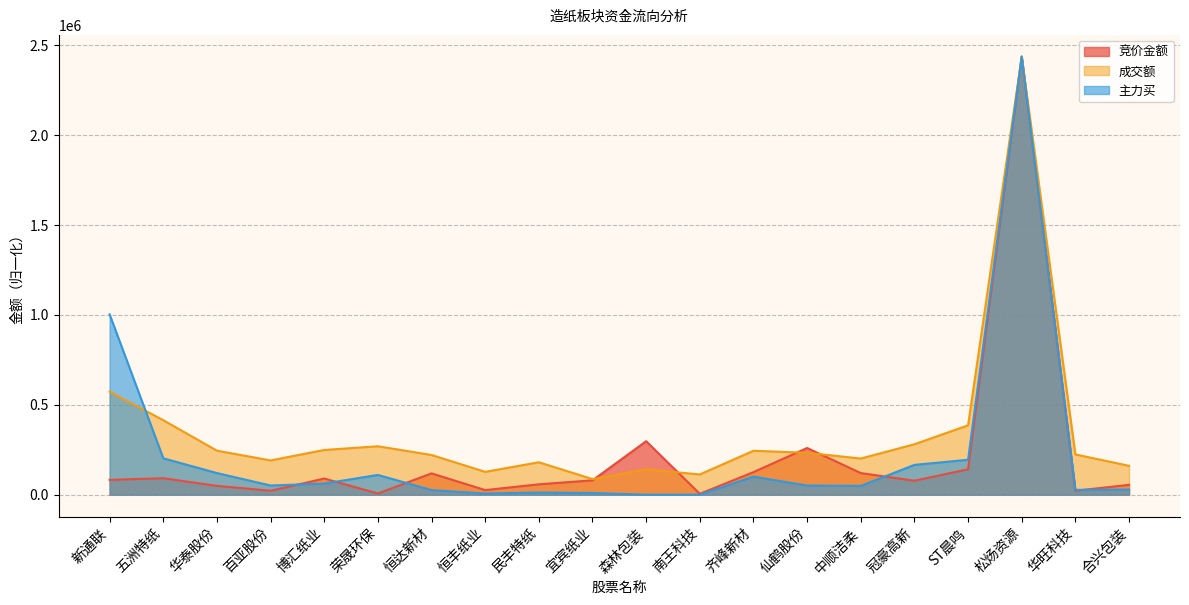

How many values in the 竞价金额 series exceed 82377?

9